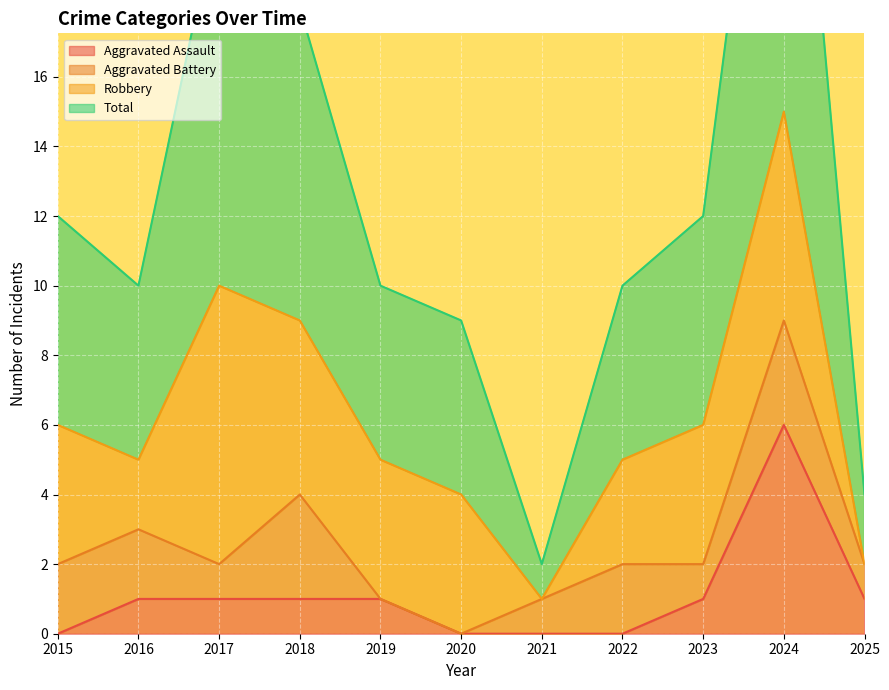

How many data points in Total are above 10?

5